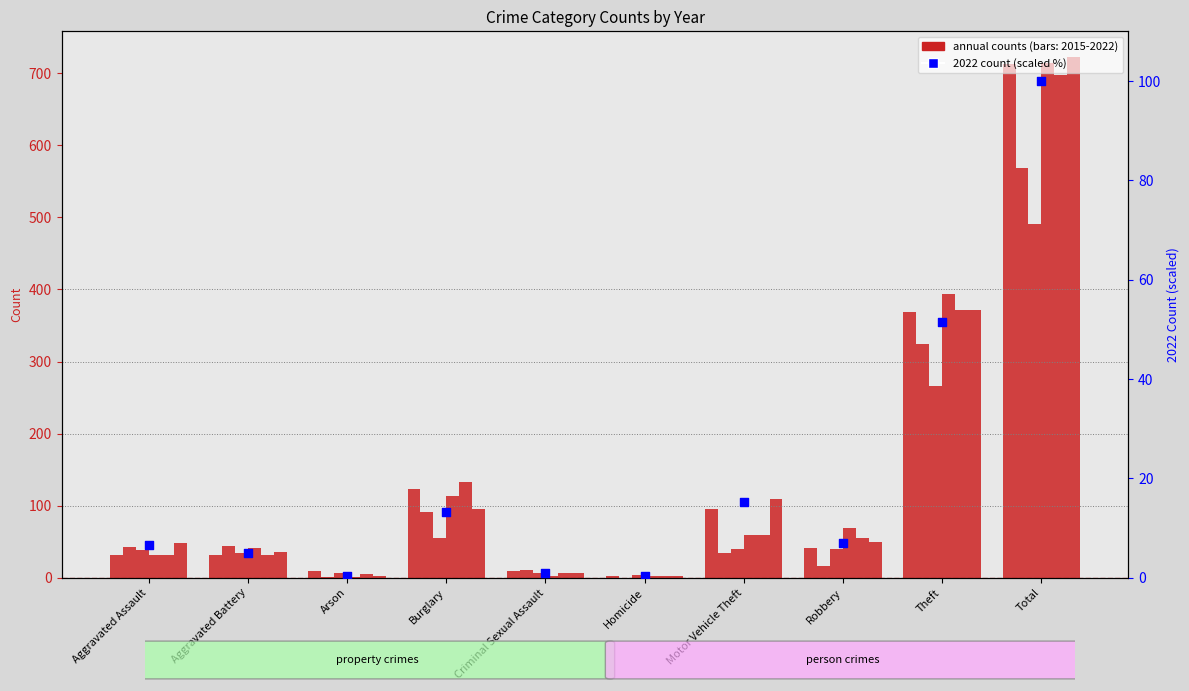

Which has a higher value, Burglary or Aggravated Assault?

Burglary